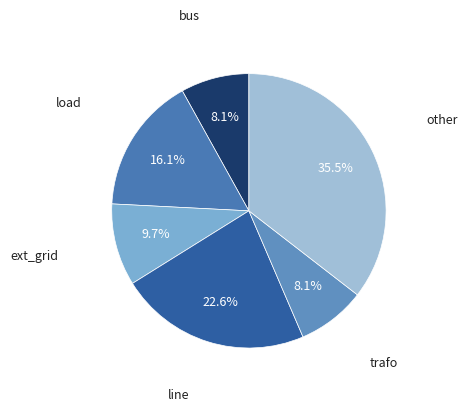

To the nearest percent, what is the difference between the largest and smallest slice percentages?

27%